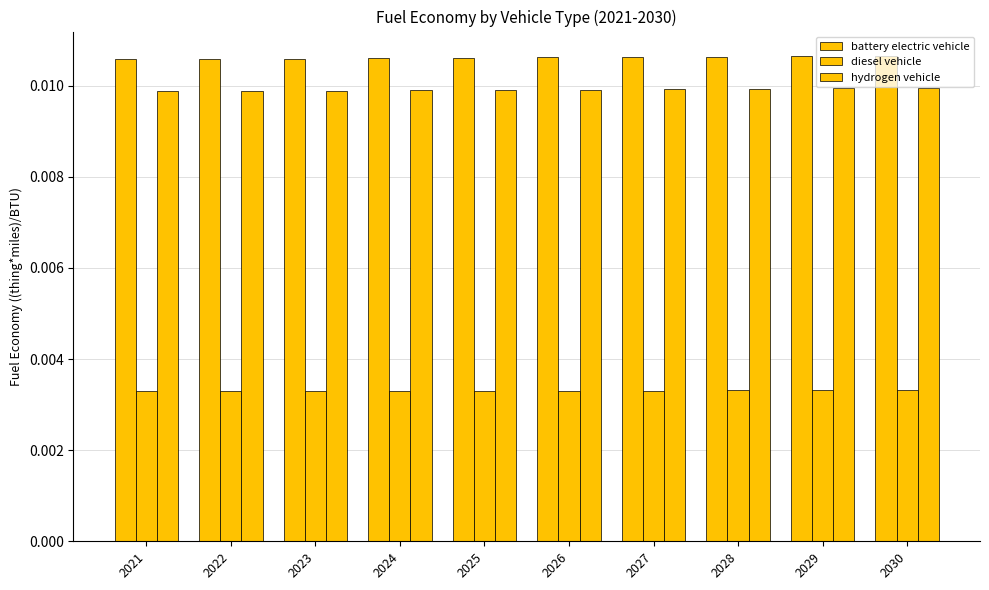

What is the sum of all hydrogen vehicle values?

0.1